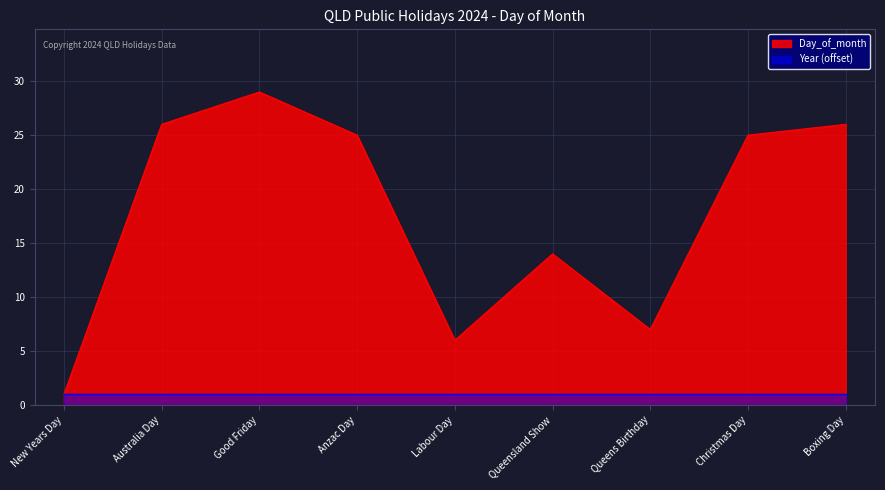

What is the difference between the second highest and minimum values?

25